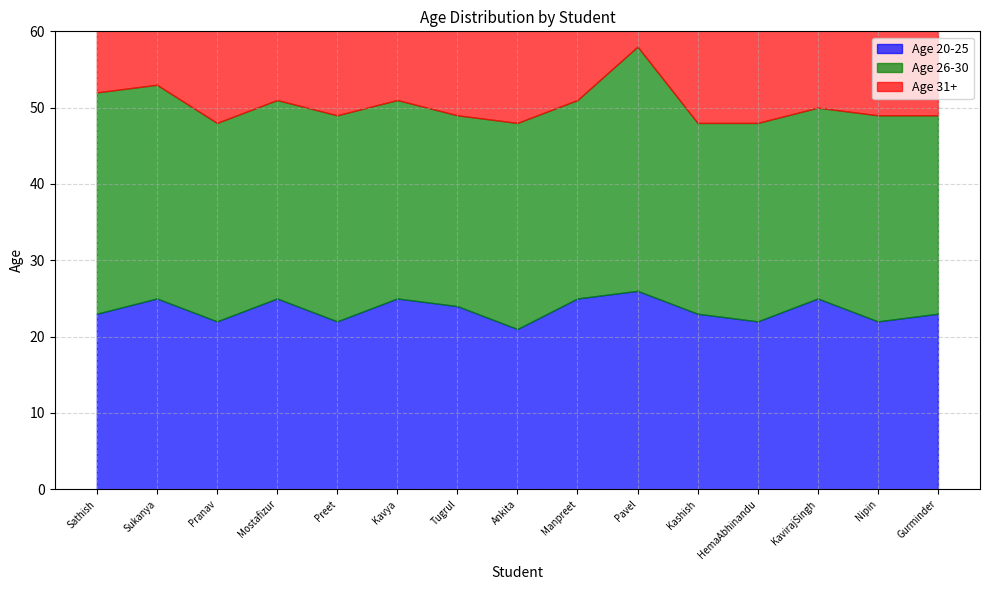

At how many categories does at least one series exceed 25?

15